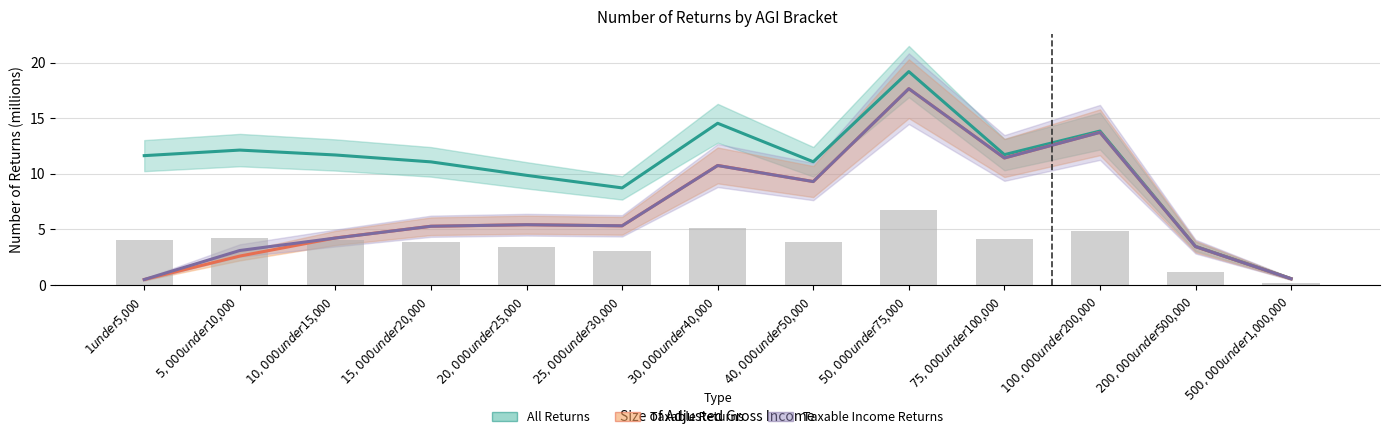

True or false: Taxable Returns has a value of 7.3 at $30,000 under $40,000.

False